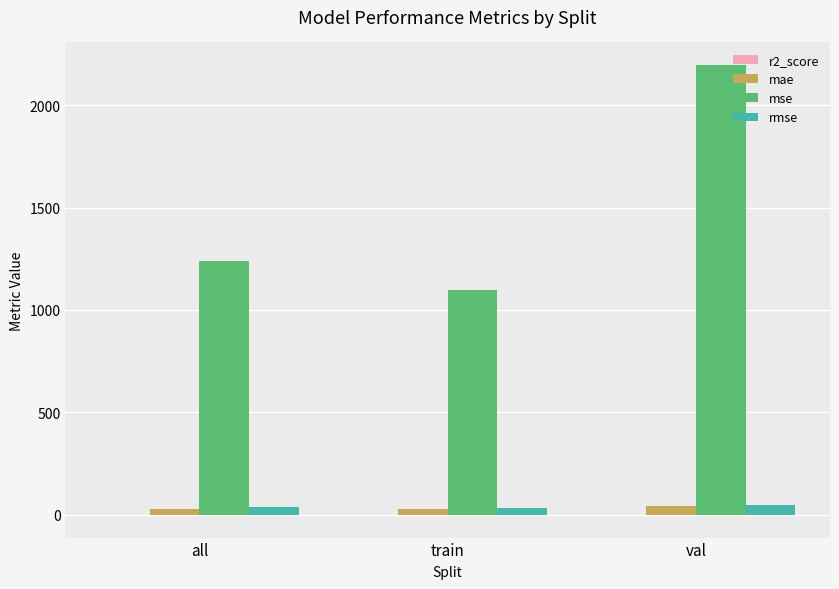

Which series has the largest total across all categories?

mse